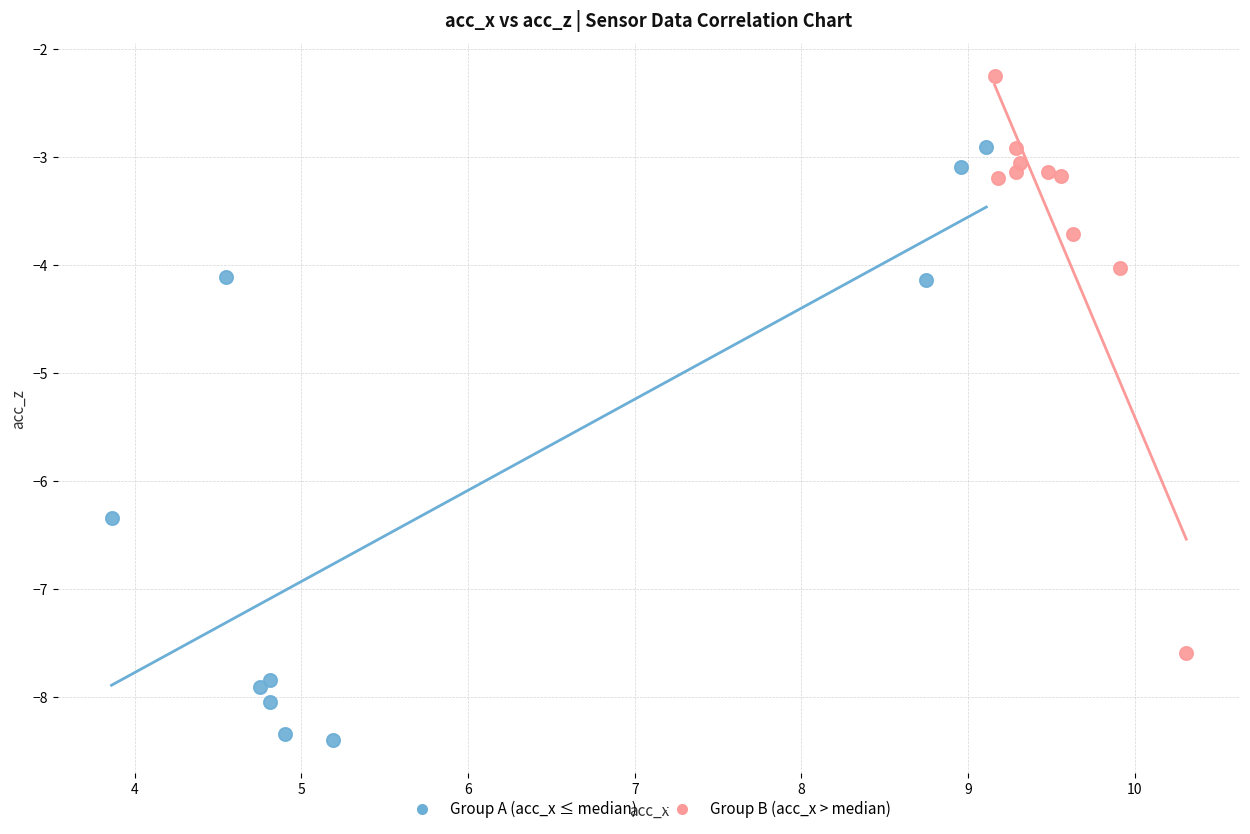

Which series reaches the maximum Y coordinate?

Group B (acc_x > median)